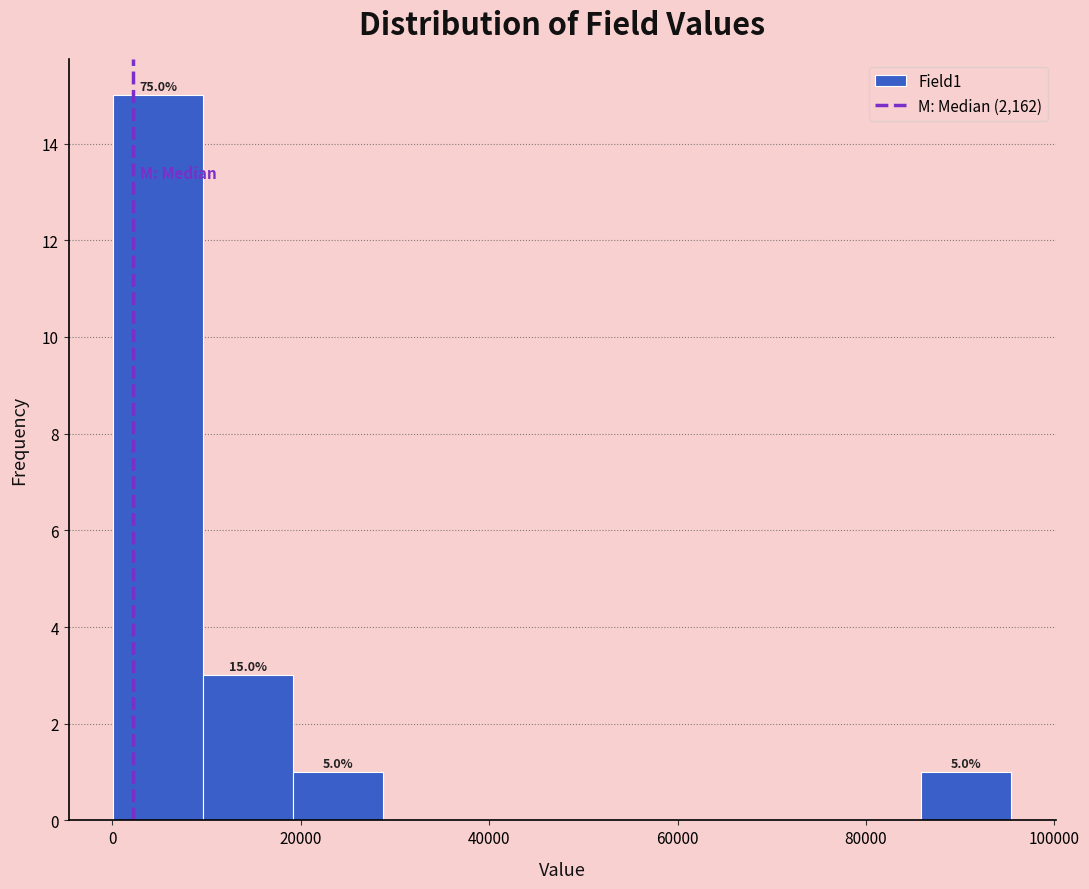

Over which range of the x-axis is the bar tallest?

0 to 10000